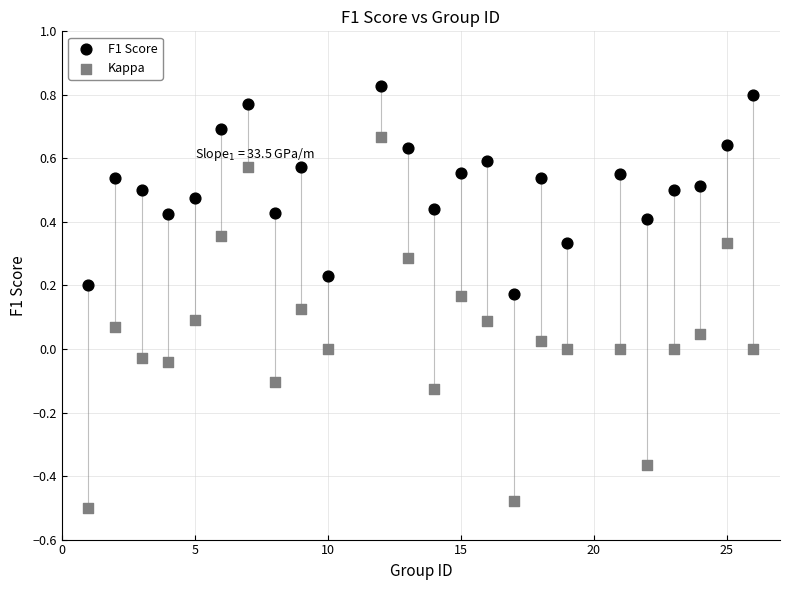

Which series reaches the maximum Y coordinate?

F1 Score